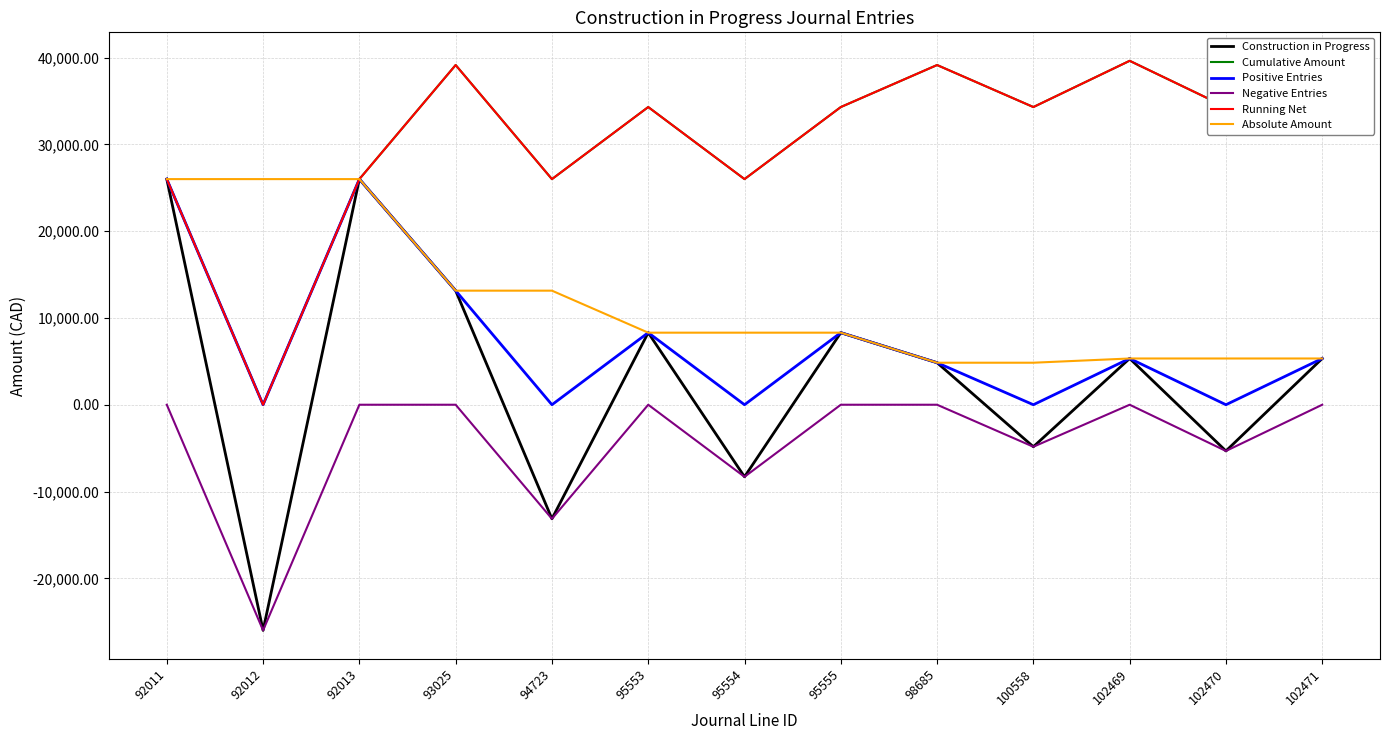

True or false: Running Net and Absolute Amount cross at least once.

False